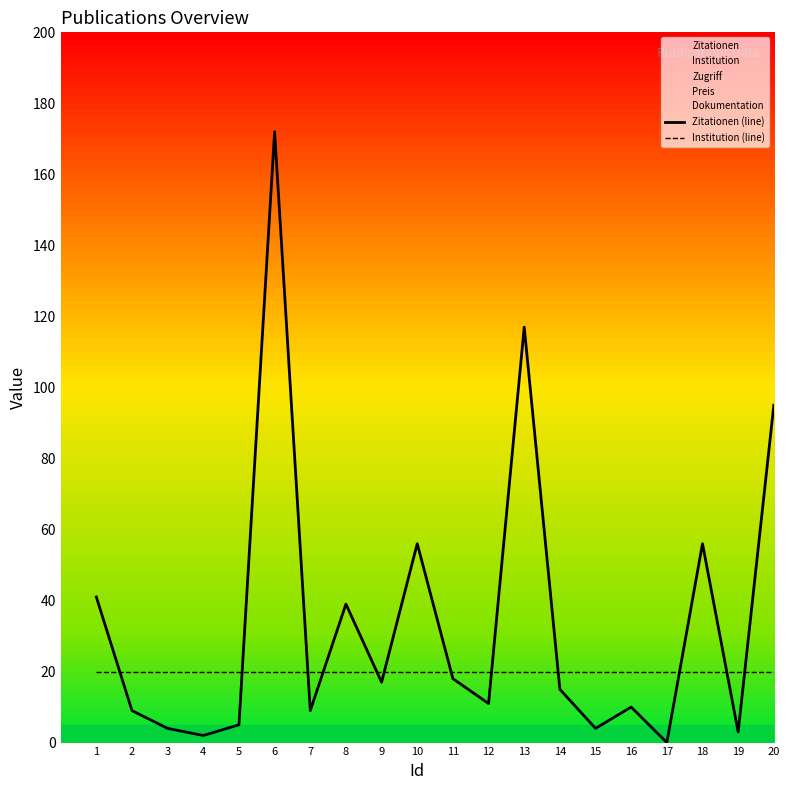

Rank the categories by Zitationen (line) value from highest to lowest.

6, 13, 20, 10, 18, 1, 8, 11, 9, 14, 12, 16, 2, 7, 5, 3, 15, 19, 4, 17